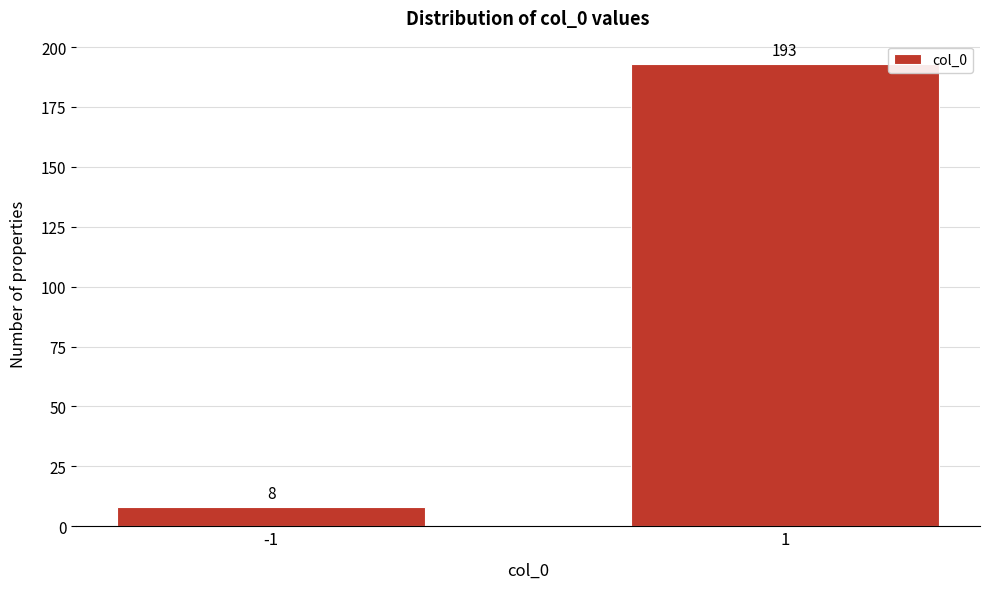

Reading left to right, transcribe all the data shown in this chart.

8	193